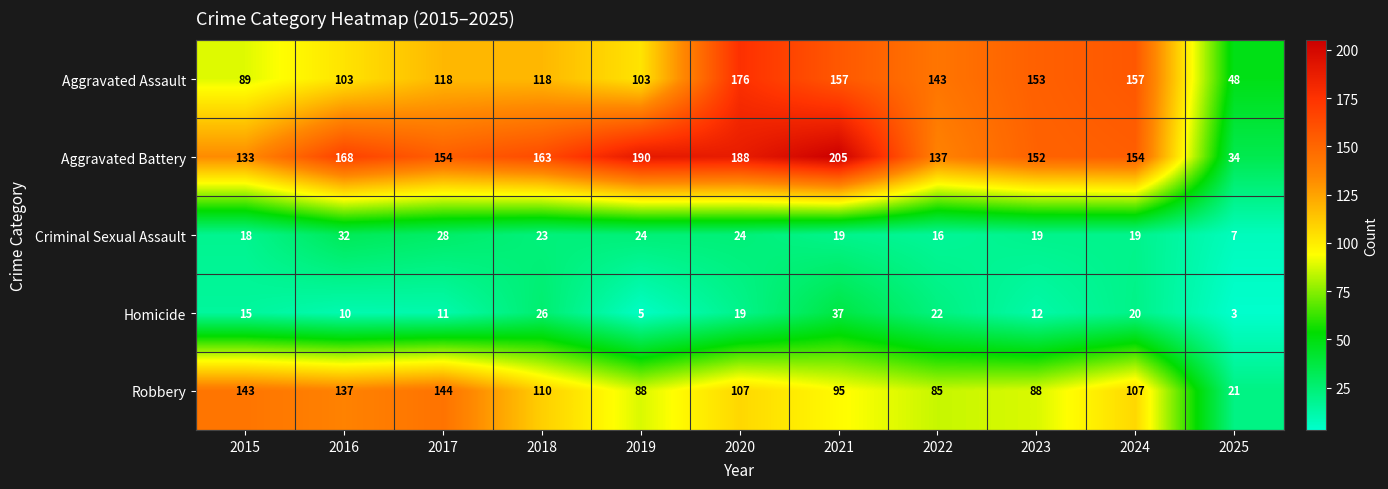

What is the greatest value displayed?

205